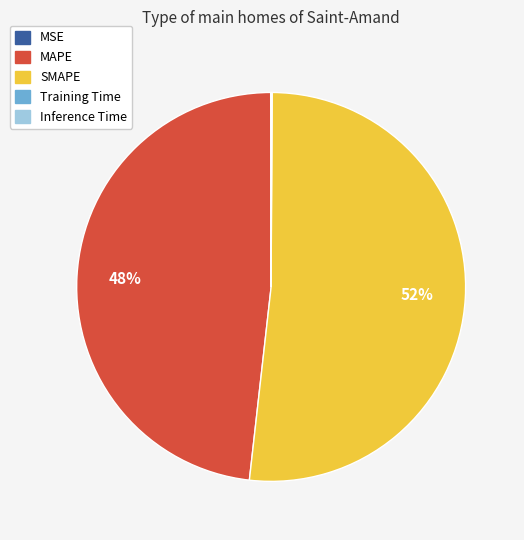

Which slice is the largest?

SMAPE